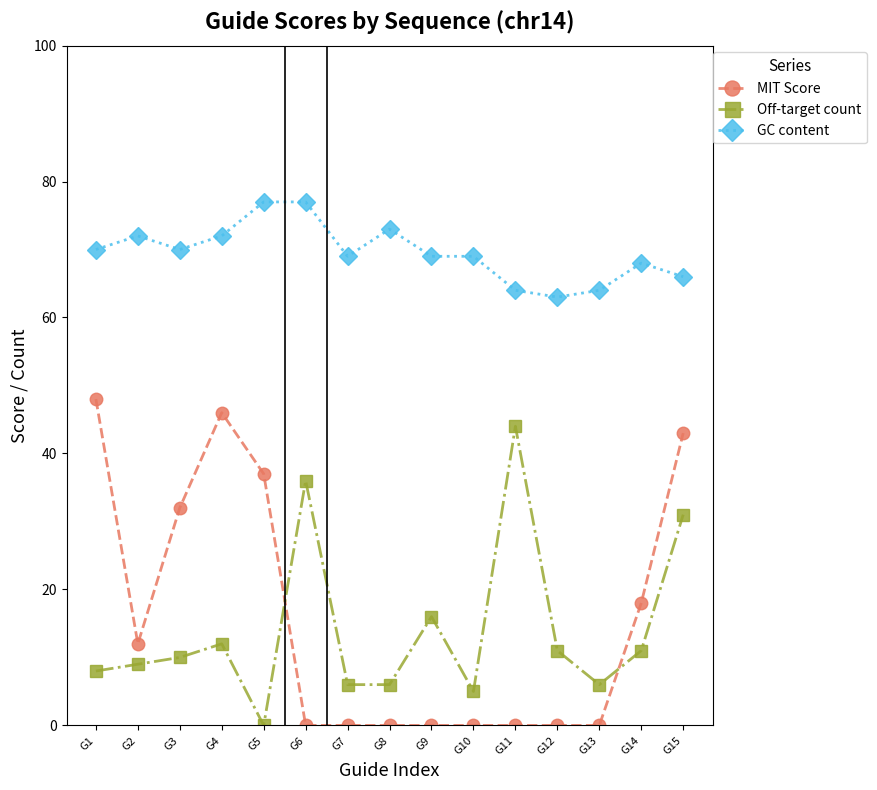

What is the difference between the highest and lowest values at G3?

60